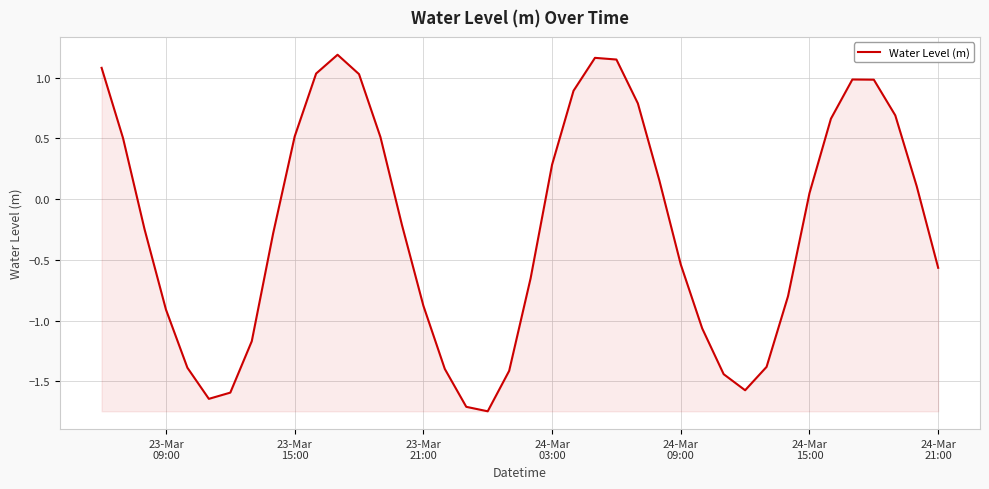

True or false: there are more than 1 points higher than both neighbors.

True